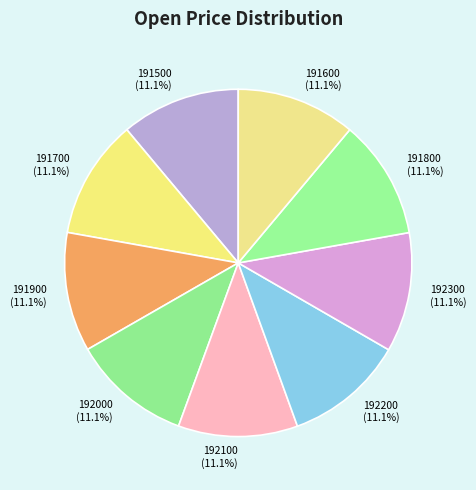

True or false: 191500 accounts for 11% of the total.

True